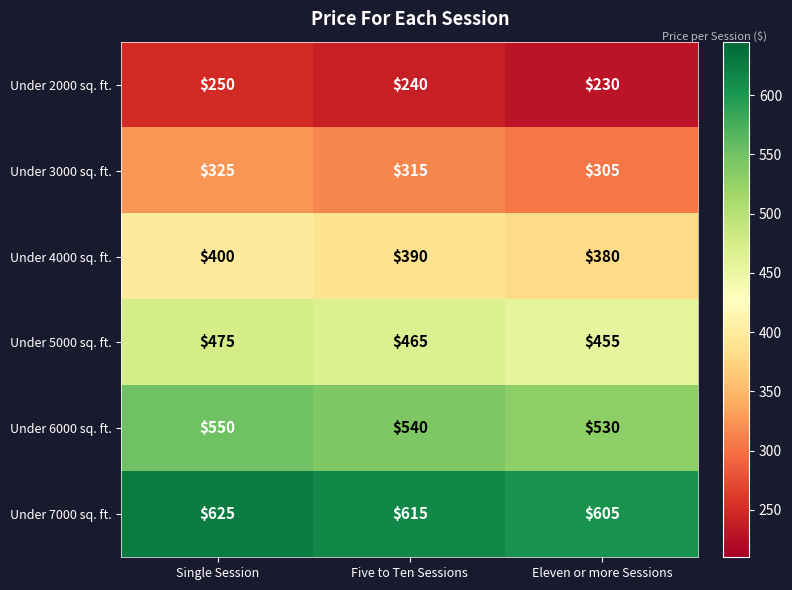

The Under 5000 sq. ft. series shows 475 at Single Session. True or false?

True